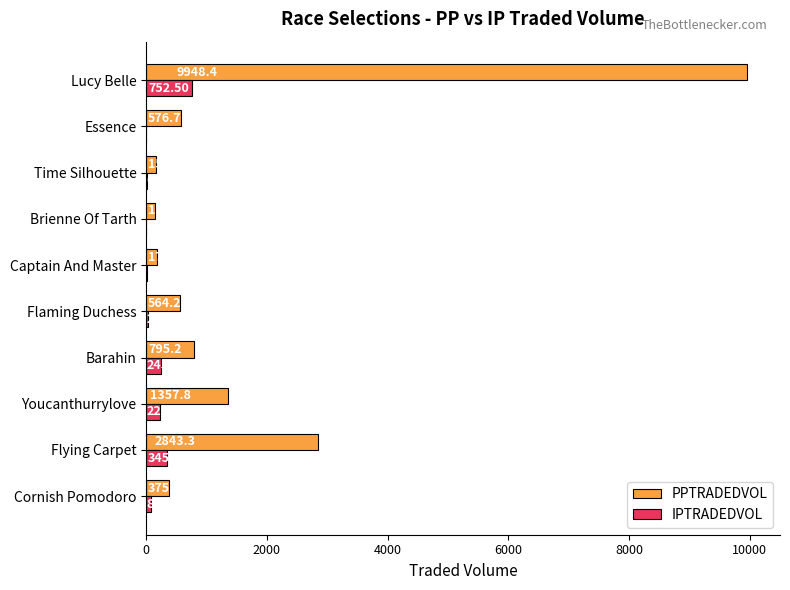

At which category is the sum across all series the highest?

Lucy Belle